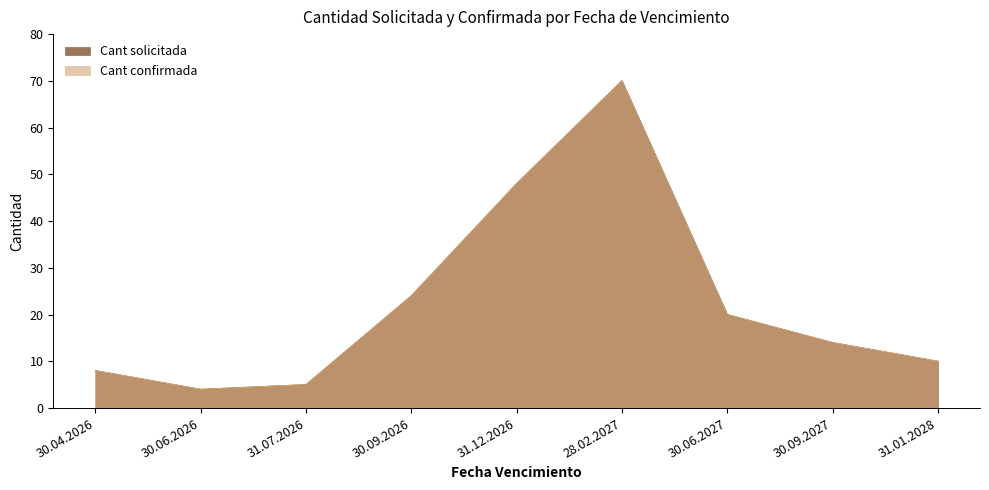

Does the chart have visible grid lines?

No